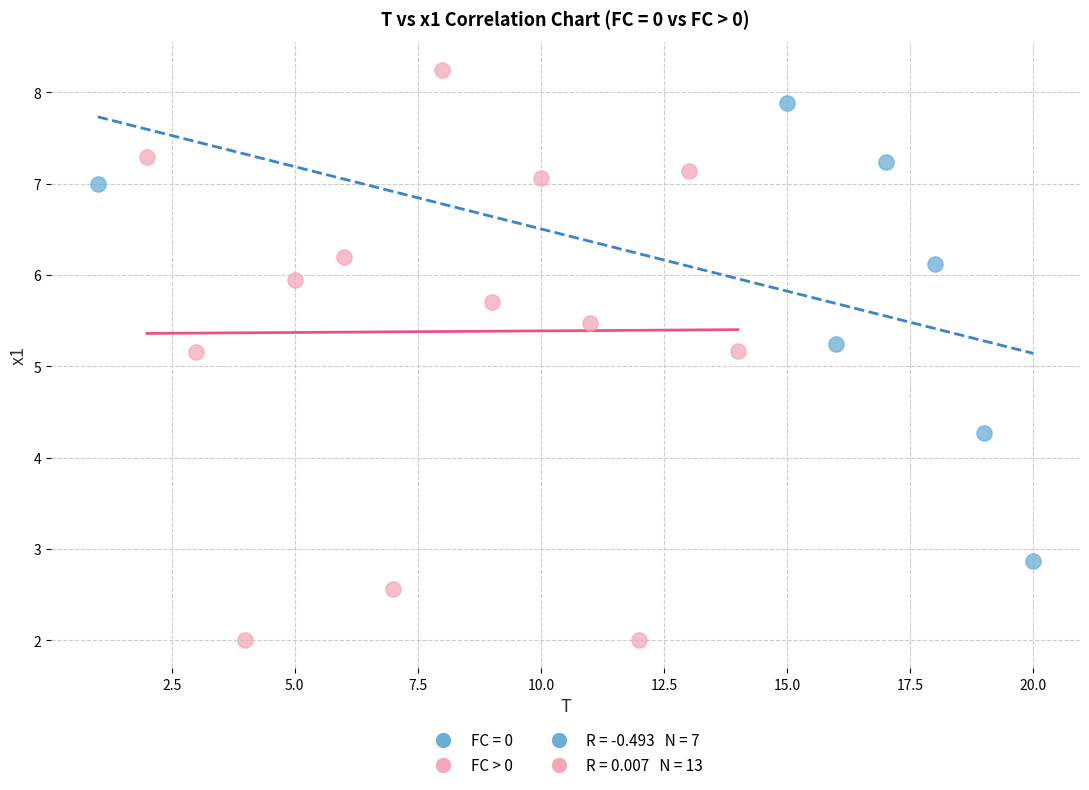

Which series has the largest Y range (max minus min)?

FC > 0